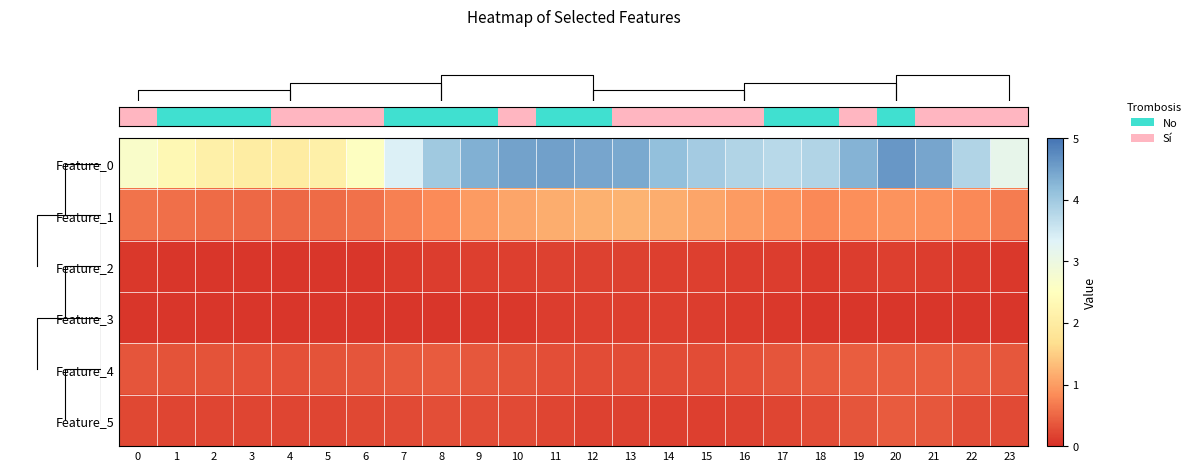

Between 15 and 20, which series saw the biggest shift?

row_0